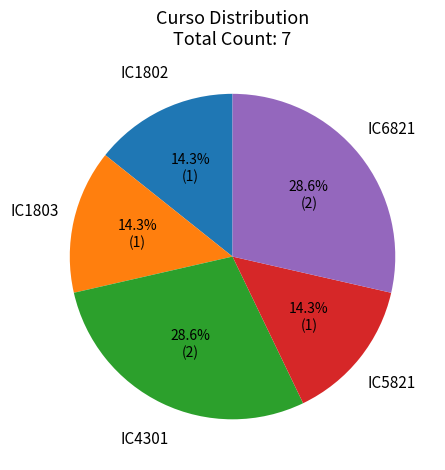

What is the ratio of the value at IC5821 to the value at IC6821?

0.5